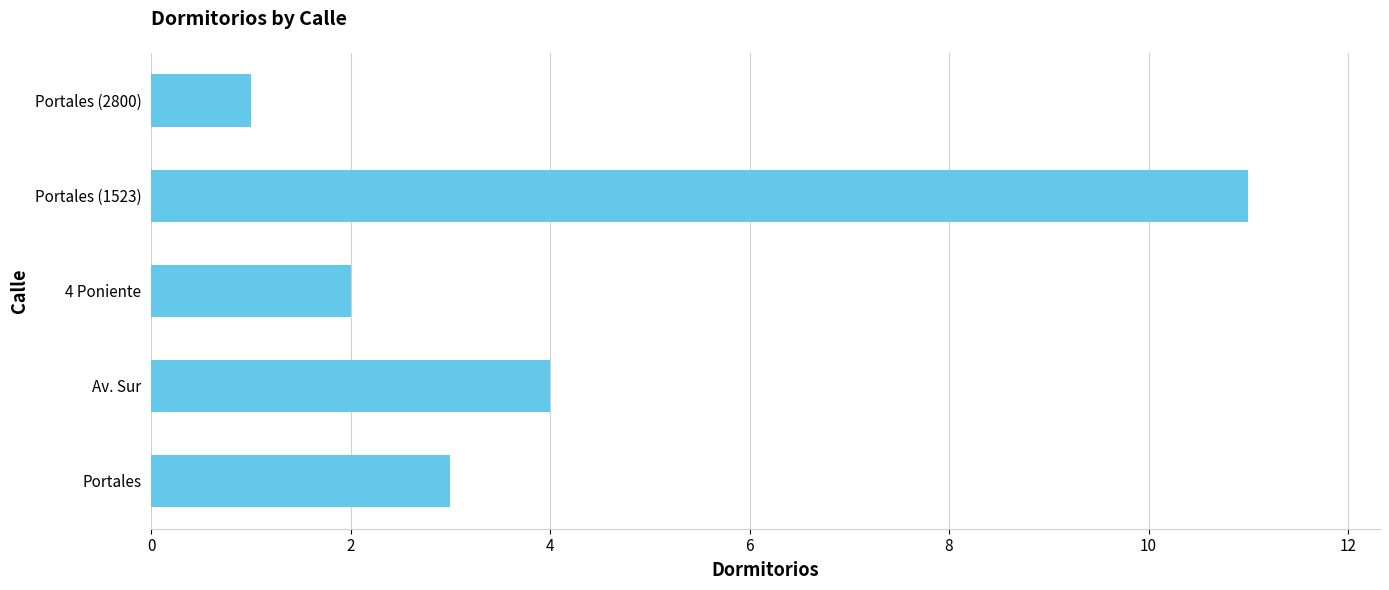

At which label is the value closest to 6?

Av. Sur